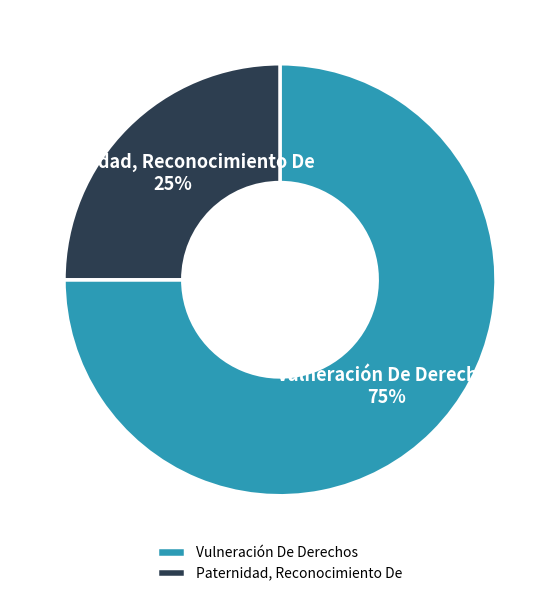

How many slices are in this pie chart?

2